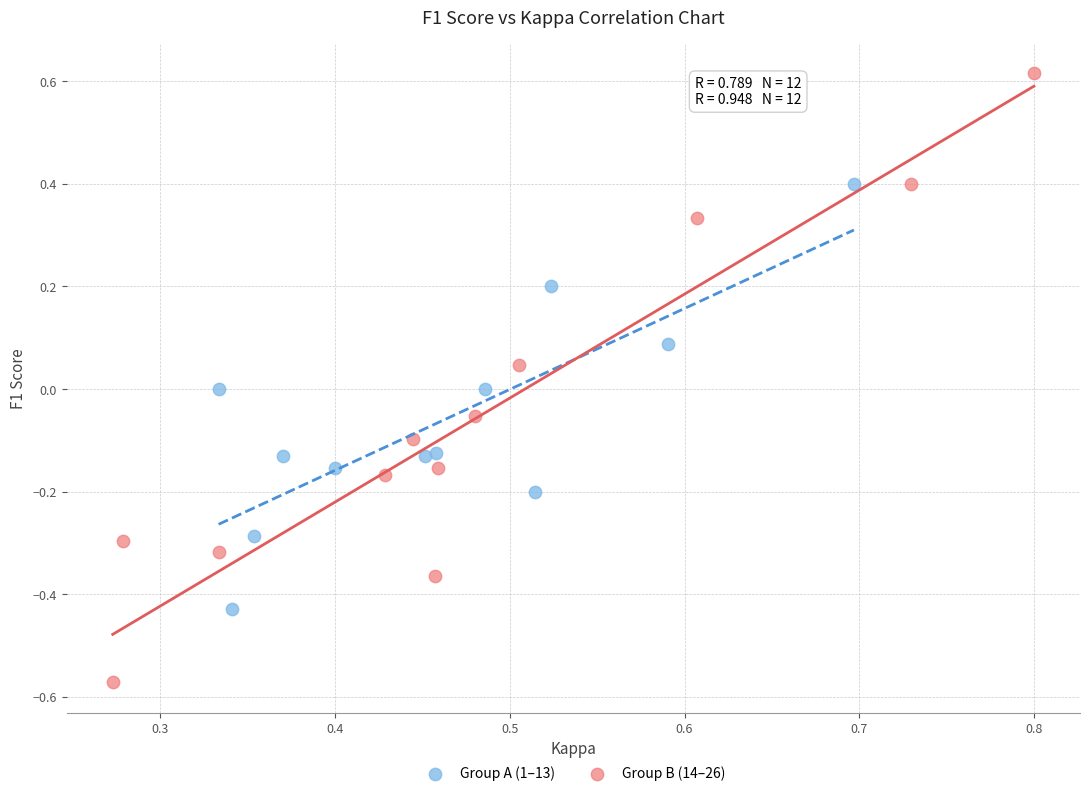

Which series contains the highest Y value?

Group B (14–26)